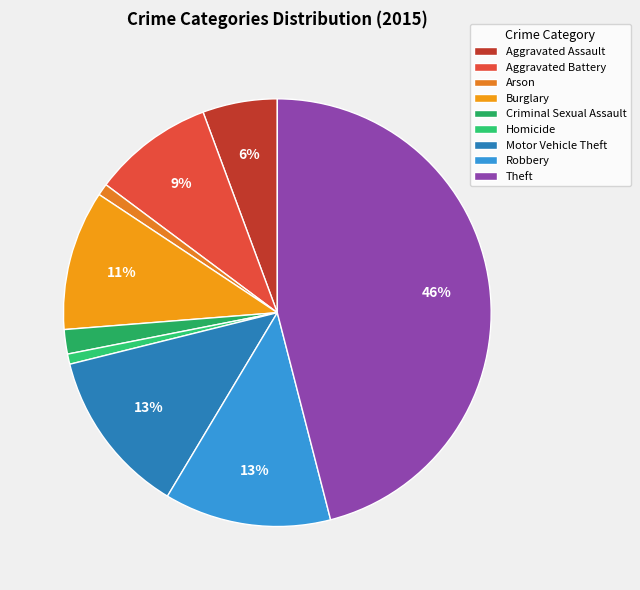

Approximately how many times larger is the value at Homicide compared to Arson?

0.9